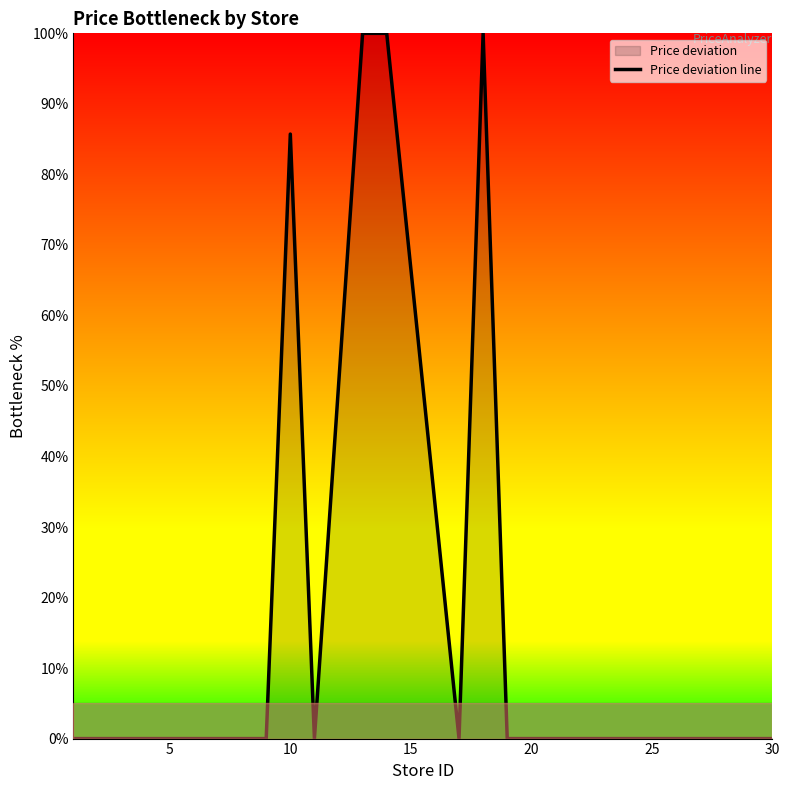

What is the maximum value shown in the chart?

100.0